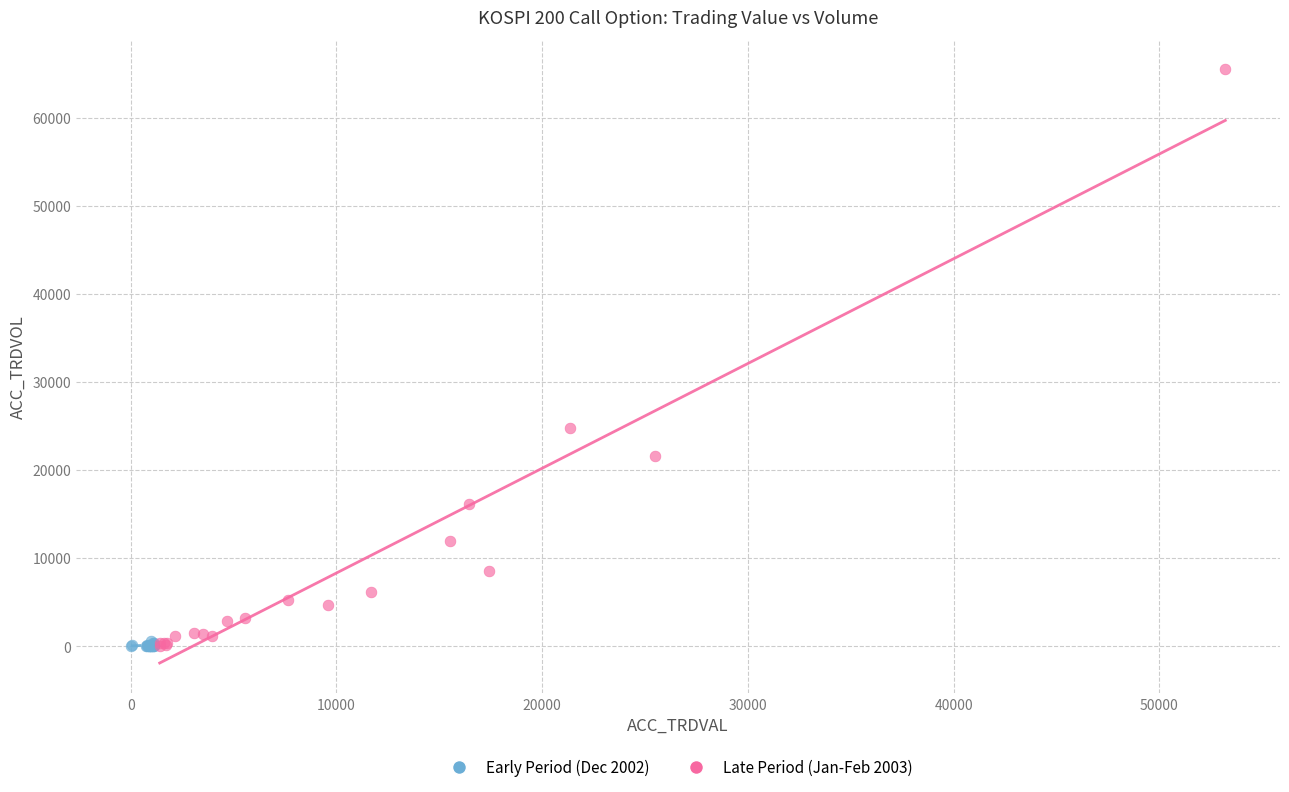

Which series has the largest Y range (max minus min)?

Late Period (Jan-Feb 2003)